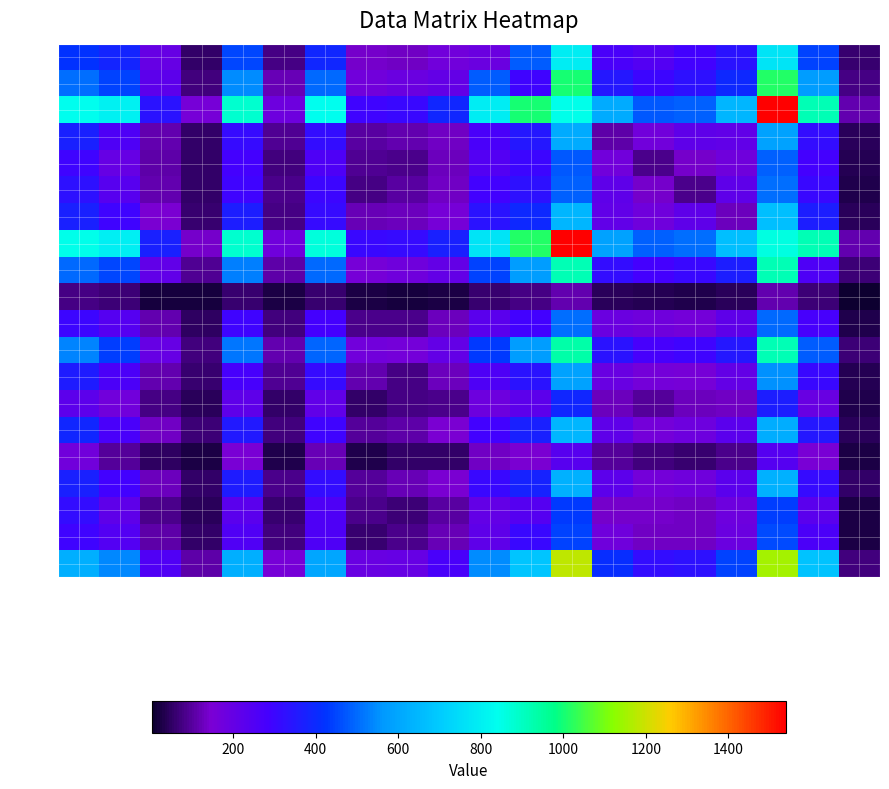

Reading right to left, transcribe all the data shown in this chart.

row_0: 58	447	770	338	288	247	272	795	480	189	171	134	141	389	77	451	52	199	382	419
row_1: 81	577	1016	394	331	298	346	1003	293	480	203	188	168	500	123	548	74	224	446	507
row_2: 114	919	1540	645	484	476	611	847	1003	795	390	304	292	838	178	880	154	334	807	841
row_3: 43	320	587	213	215	169	110	611	346	272	131	113	104	319	89	313	54	117	257	372
row_4: 36	283	484	173	138	86	169	476	298	247	128	84	91	258	70	280	53	108	200	294
row_5: 28	304	503	219	82	138	215	484	331	288	132	103	80	298	86	297	55	113	237	332
row_6: 41	367	665	129	219	173	213	645	394	338	156	126	120	314	76	364	58	145	296	374
row_7: 112	919	860	665	503	484	587	1540	1016	770	370	312	308	862	172	884	137	374	798	846
row_8: 68	256	919	367	304	283	320	919	577	447	203	172	157	501	108	528	92	208	452	496
row_9: 4	68	112	41	28	36	43	114	81	58	24	19	22	60	22	62	16	21	65	81
row_10: 29	277	496	214	160	172	189	507	288	228	128	86	82	283	71	295	46	115	243	302
row_11: 69	481	919	348	295	275	339	935	577	432	204	163	169	494	113	516	71	199	441	533
row_12: 39	309	553	204	155	163	191	590	336	257	129	76	112	312	90	276	62	116	263	361
row_13: 31	192	368	135	128	95	125	393	221	182	86	76	55	208	55	217	42	76	166	223
row_14: 44	350	621	228	182	162	219	640	375	287	143	110	99	295	71	356	68	132	271	391
row_15: 24	152	240	87	61	70	96	236	142	130	57	53	31	119	31	149	24	46	99	169
row_16: 54	310	631	230	177	165	223	629	381	306	143	119	95	317	82	362	56	124	288	374
row_17: 27	228	438	182	134	137	138	432	242	203	104	67	86	260	60	229	43	87	215	317
row_18: 27	266	459	186	134	130	176	446	308	219	119	86	61	256	71	255	57	110	247	295
row_19: 72	680	1151	444	328	321	411	1181	682	545	273	201	192	599	154	627	109	250	540	626